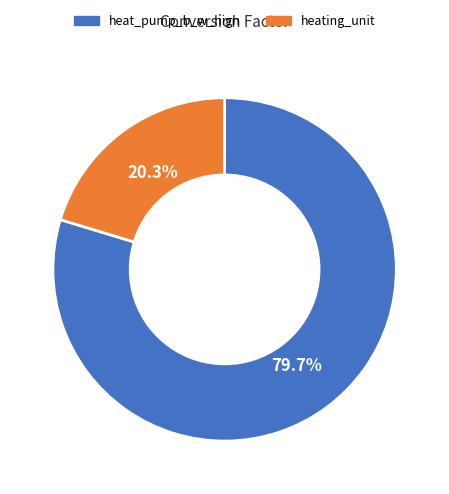

Approximately how many times larger is the value at heating_unit compared to heat_pump_b_w_high?

0.3